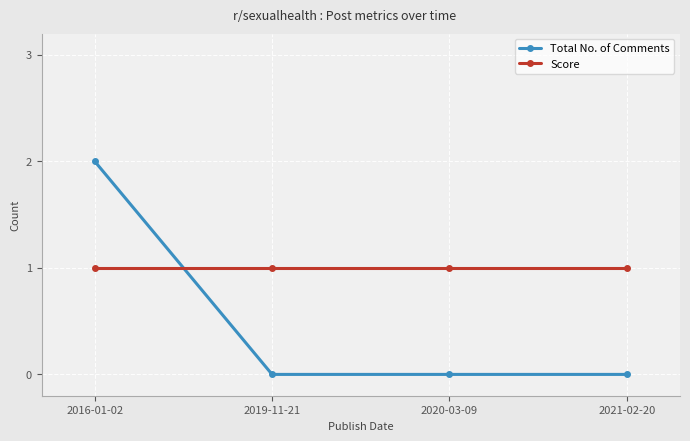

Does the chart display data point markers on the line(s)?

Yes